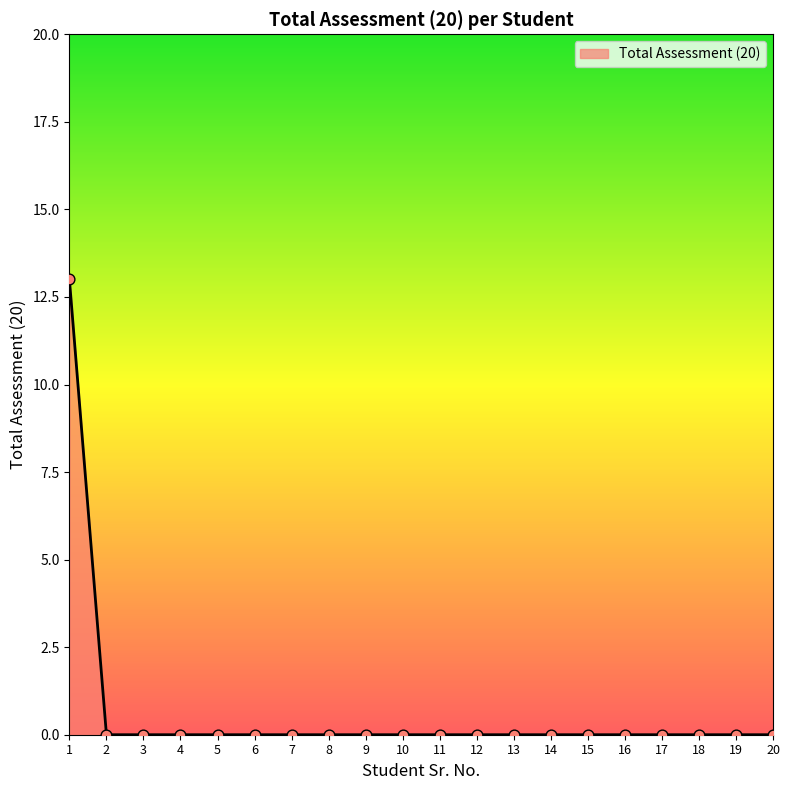

What is the change in value from 1 to 17?

-13